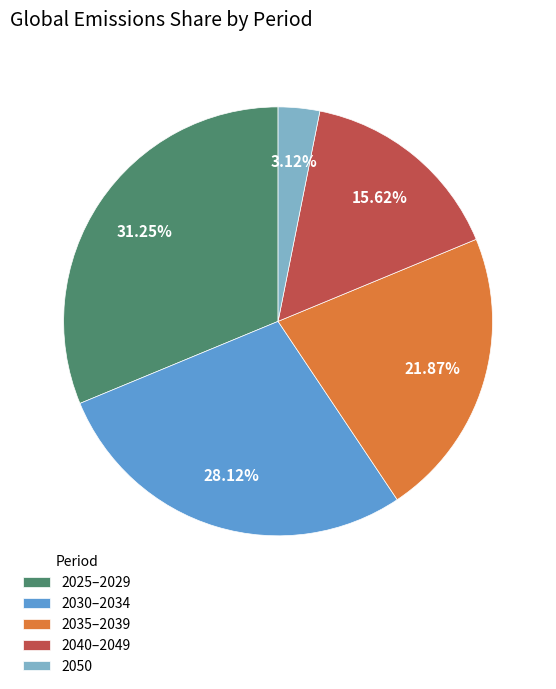

Is there any slice that represents more than half of the pie?

No